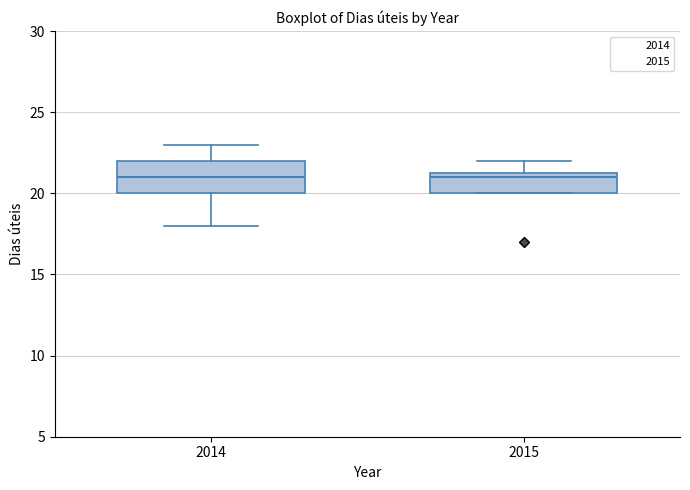

Reading left to right, transcribe this box plot: for each box, give where its median line is, the range the box spans, and where its two whiskers end, as read against the y-axis. The values are not printed on the chart, so give them approximately, as read against the axis.

2014: median 21.0, box 20.0 to 22.0, whiskers 18.0 to 23.0
2015: median 21.0, box 20.0 to 21.5, whiskers 20.0 to 22.0